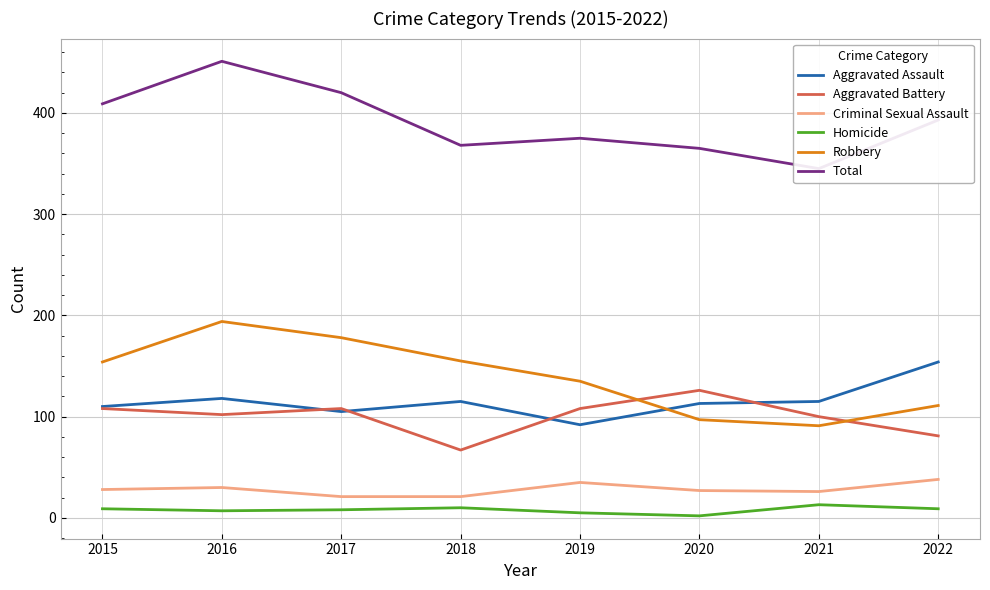

In Robbery, how many points are higher than both neighbors (excluding endpoints)?

1